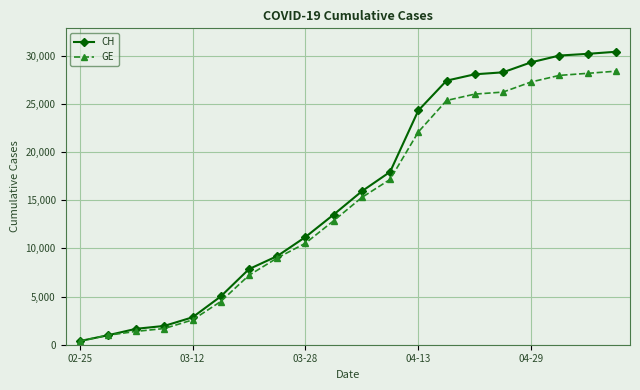

At how many categories does at least one series exceed 18847?

8